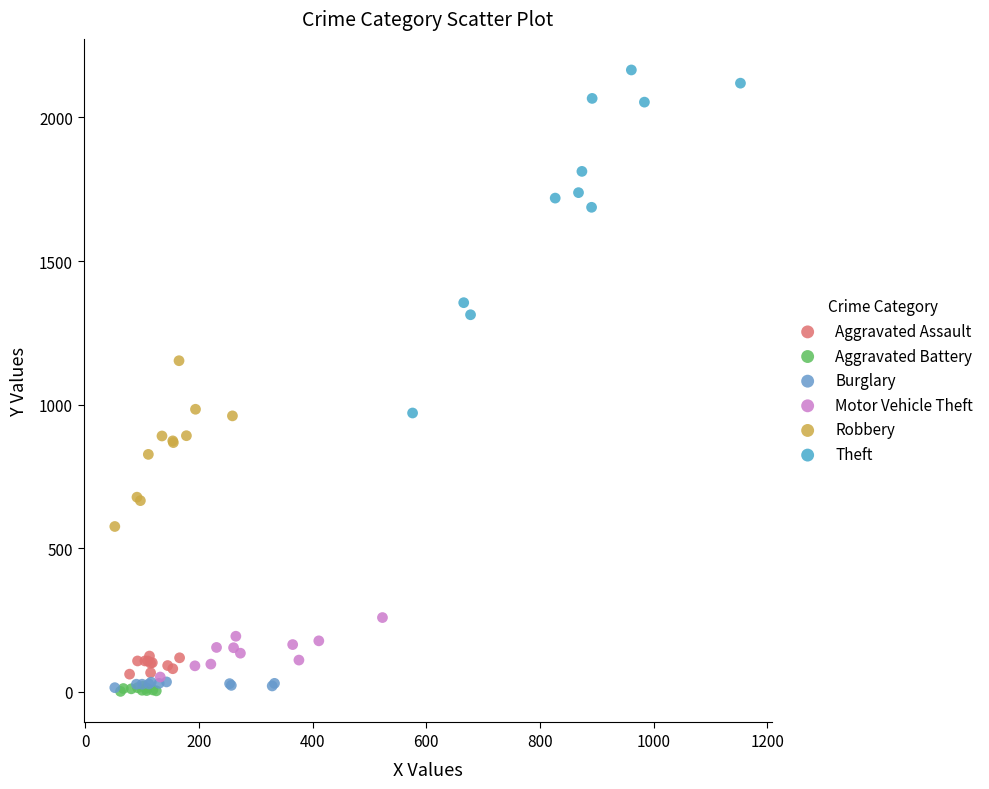

Which series has the largest Y range (max minus min)?

Theft